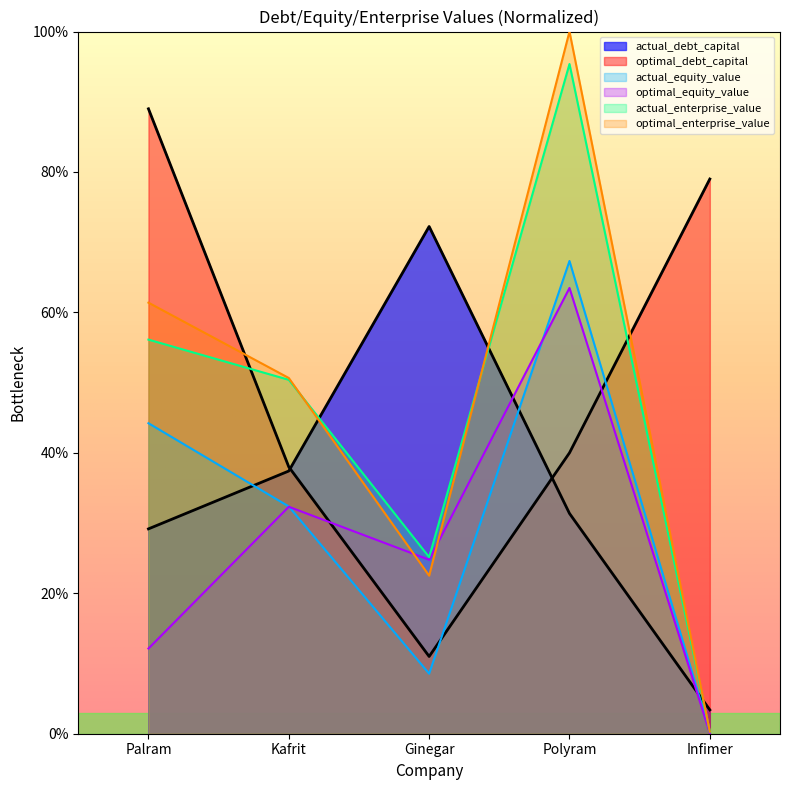

How many interior local valleys does the optimal_enterprise_value series have?

1